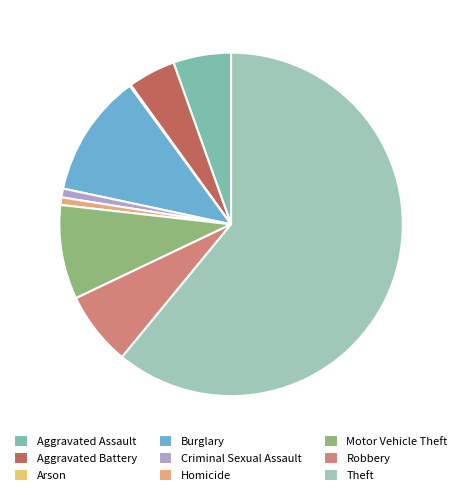

Which slice represents more than half of the pie?

Theft